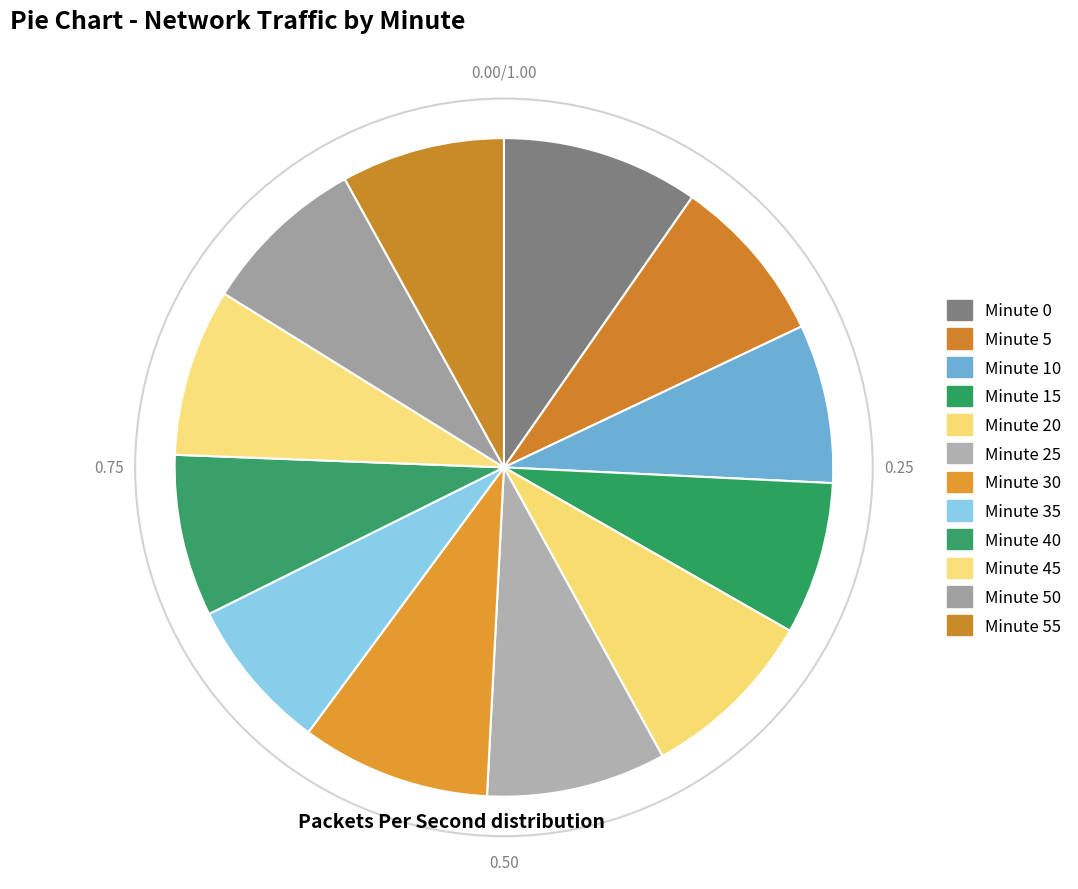

What percentage is the Minute 35 slice, to the nearest percent?

8%